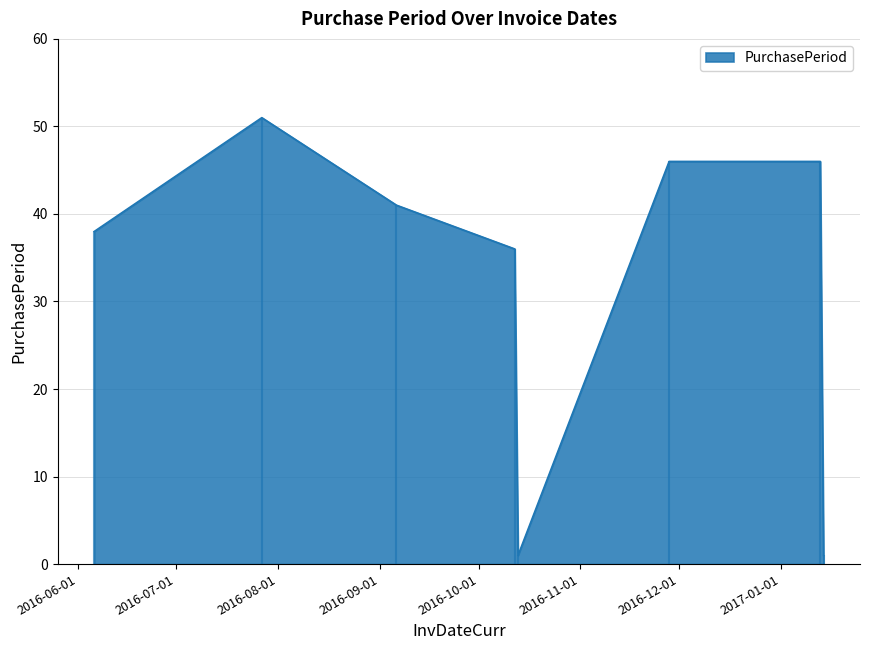

Approximately how many times larger is the value at 2017-01-13 compared to 2016-10-13?

46.0